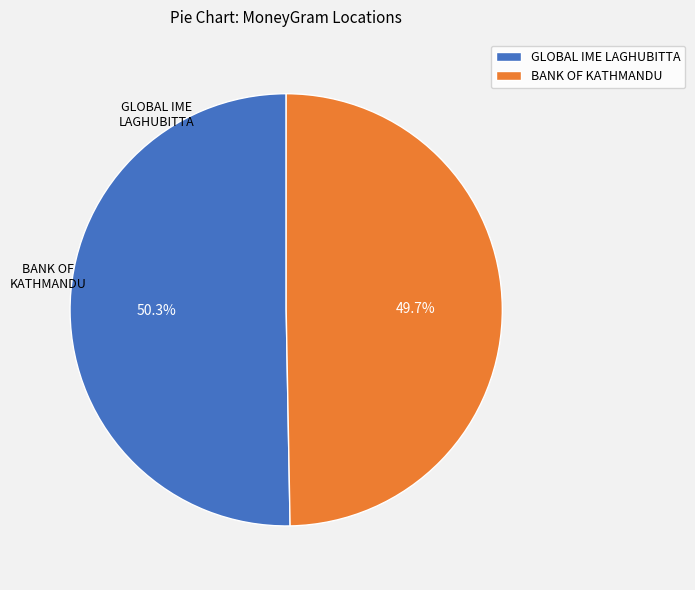

What percentage is NOT represented by BANK OF KATHMANDU?

50.3%